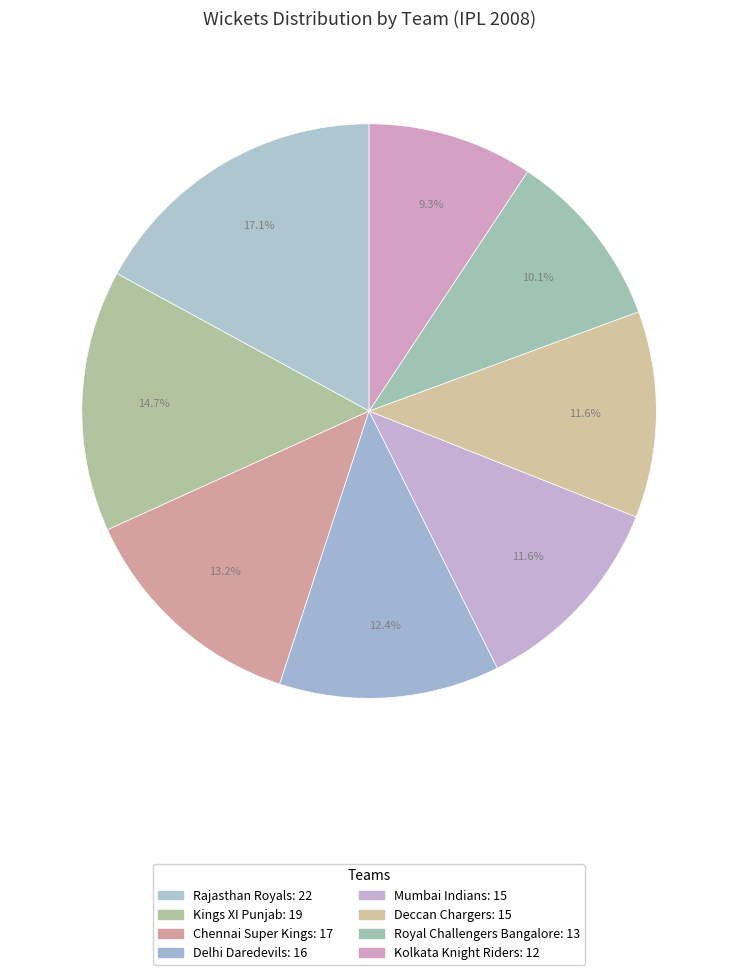

Rank the categories by value from highest to lowest.

Rajasthan Royals, Kings XI Punjab, Chennai Super Kings, Delhi Daredevils, Mumbai Indians, Deccan Chargers, Royal Challengers Bangalore, Kolkata Knight Riders